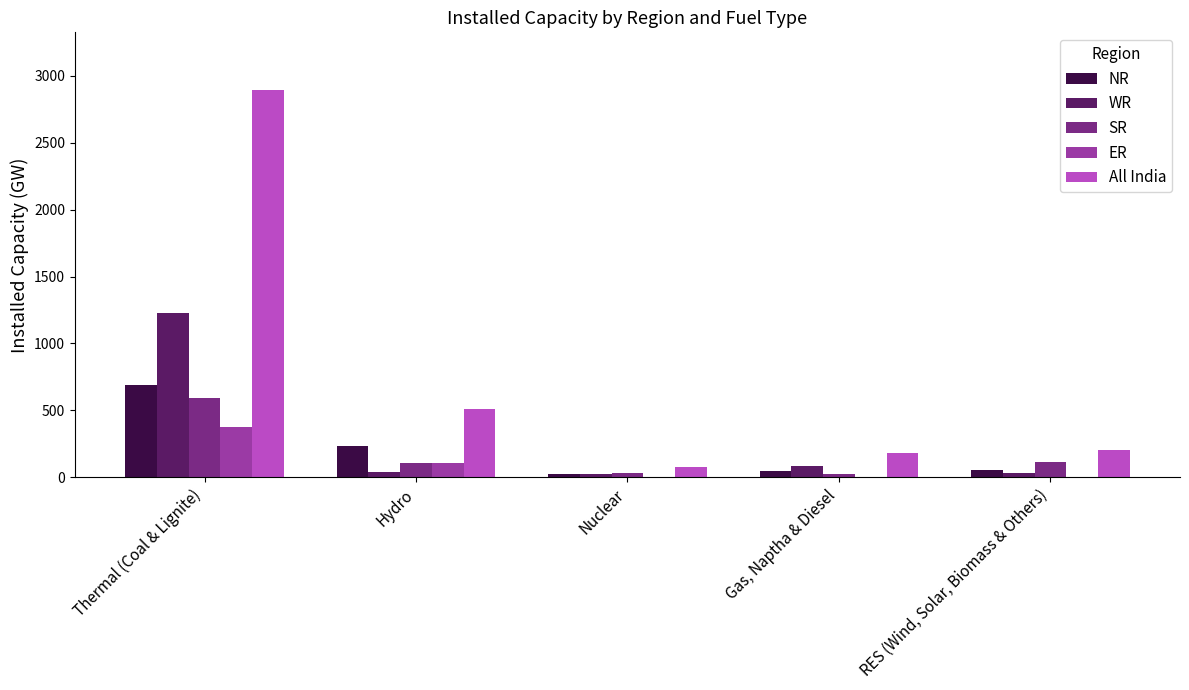

What is the approximate value of NR at Thermal (Coal & Lignite)?

692